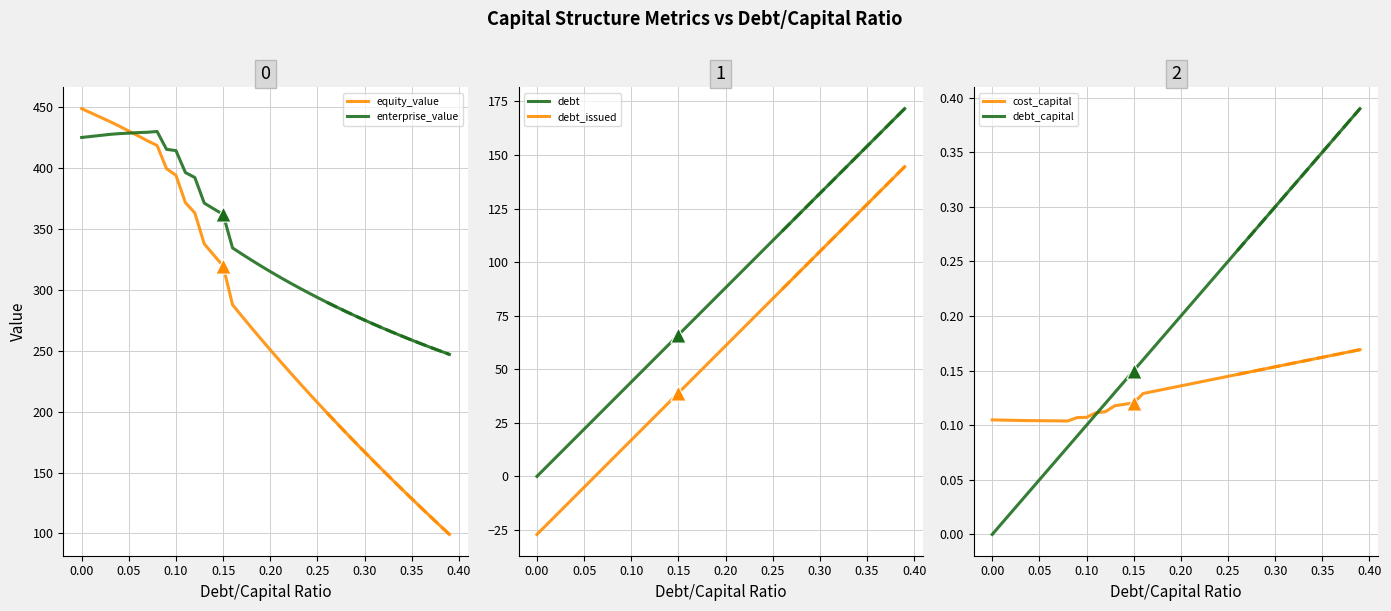

Which series has the largest Y range (max minus min)?

equity_value